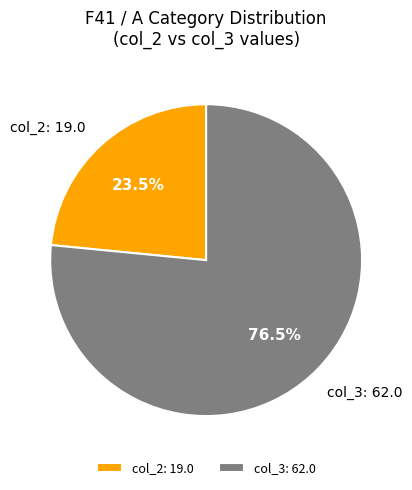

What percentage do col_2: 19.0 and col_3: 62.0 together represent?

100.0%